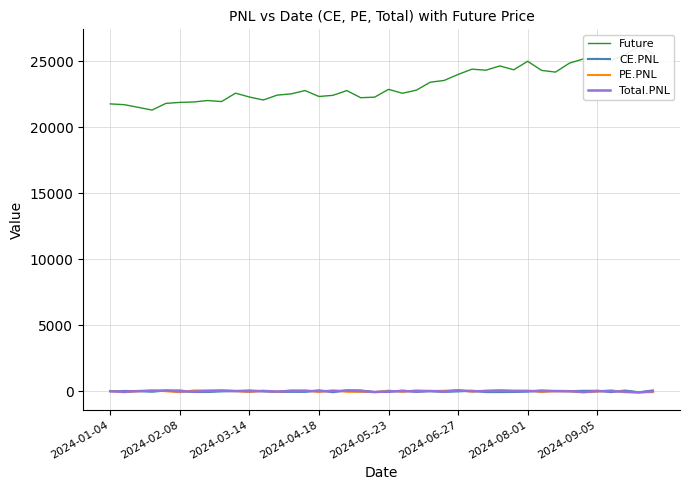

How many data points in Future are above 22779?

20